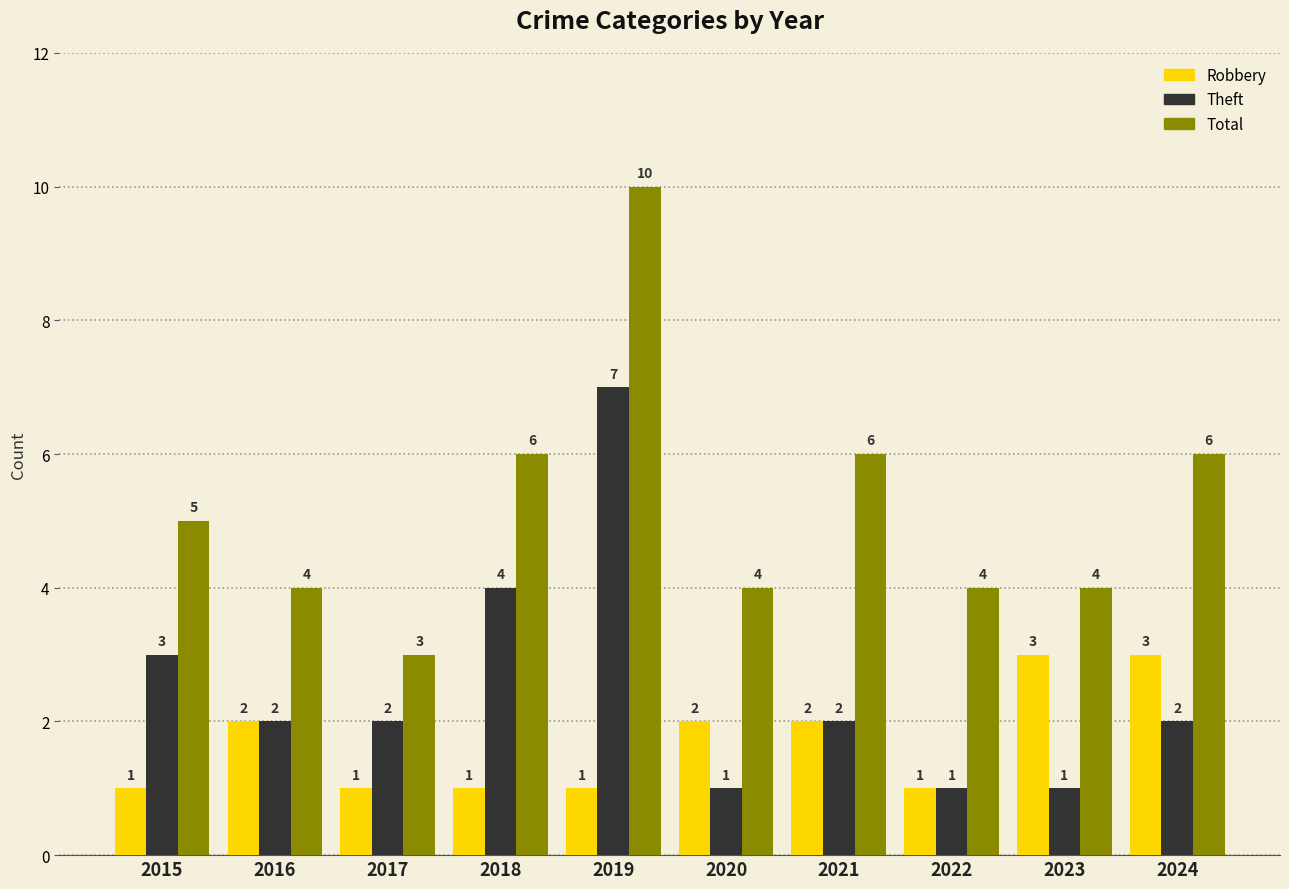

Which category has the lowest value in the Total series?

2017